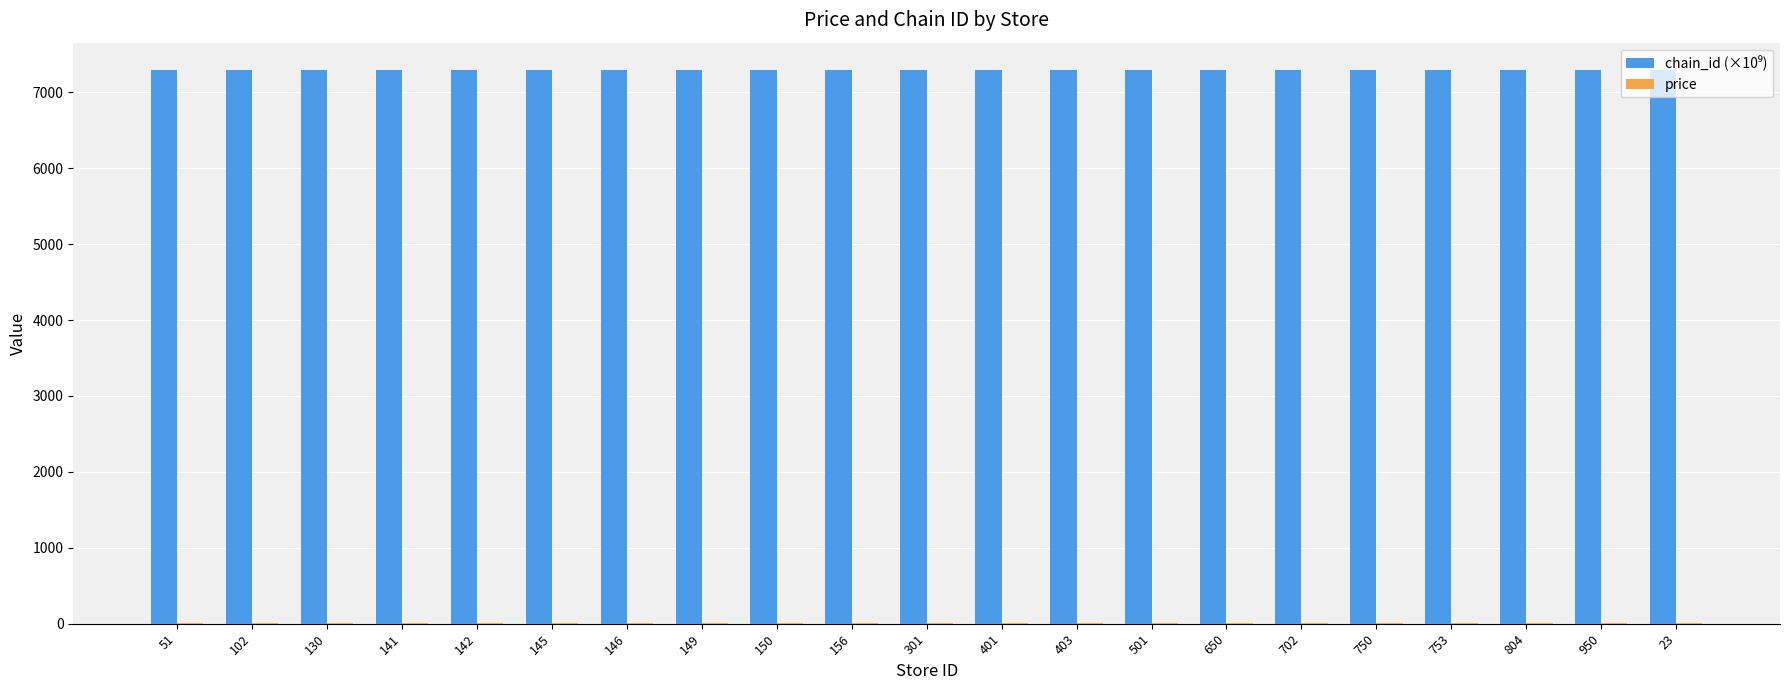

What is the greatest value displayed?

7290.8